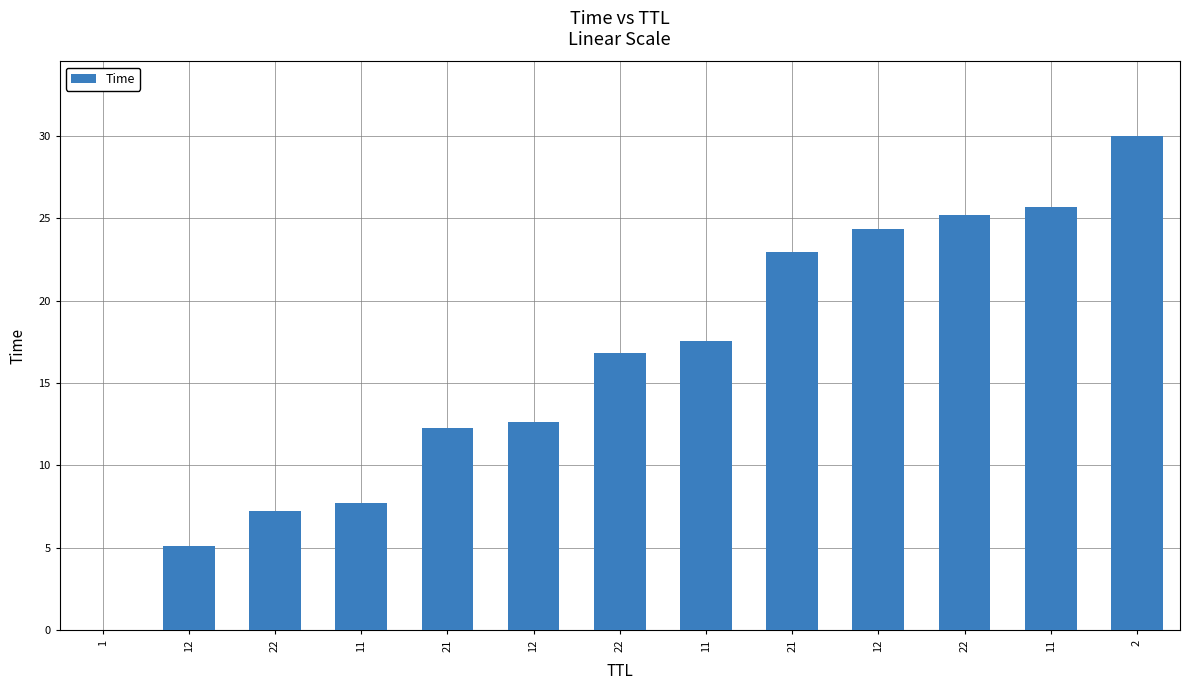

Rank the categories by value from highest to lowest.

2, 11, 22, 12, 21, 11, 22, 12, 21, 11, 22, 12, 1